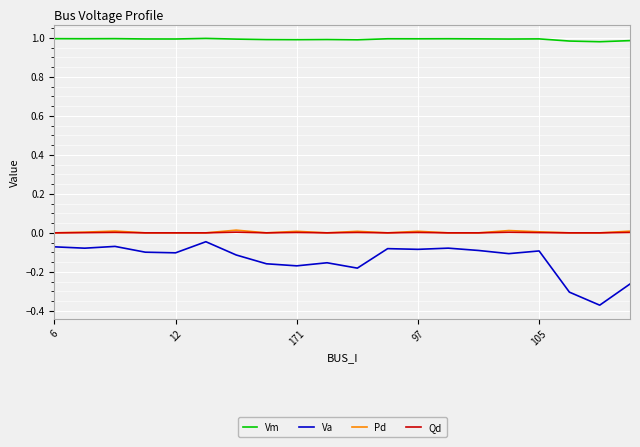

True or false: Va and Vm cross at least once.

False